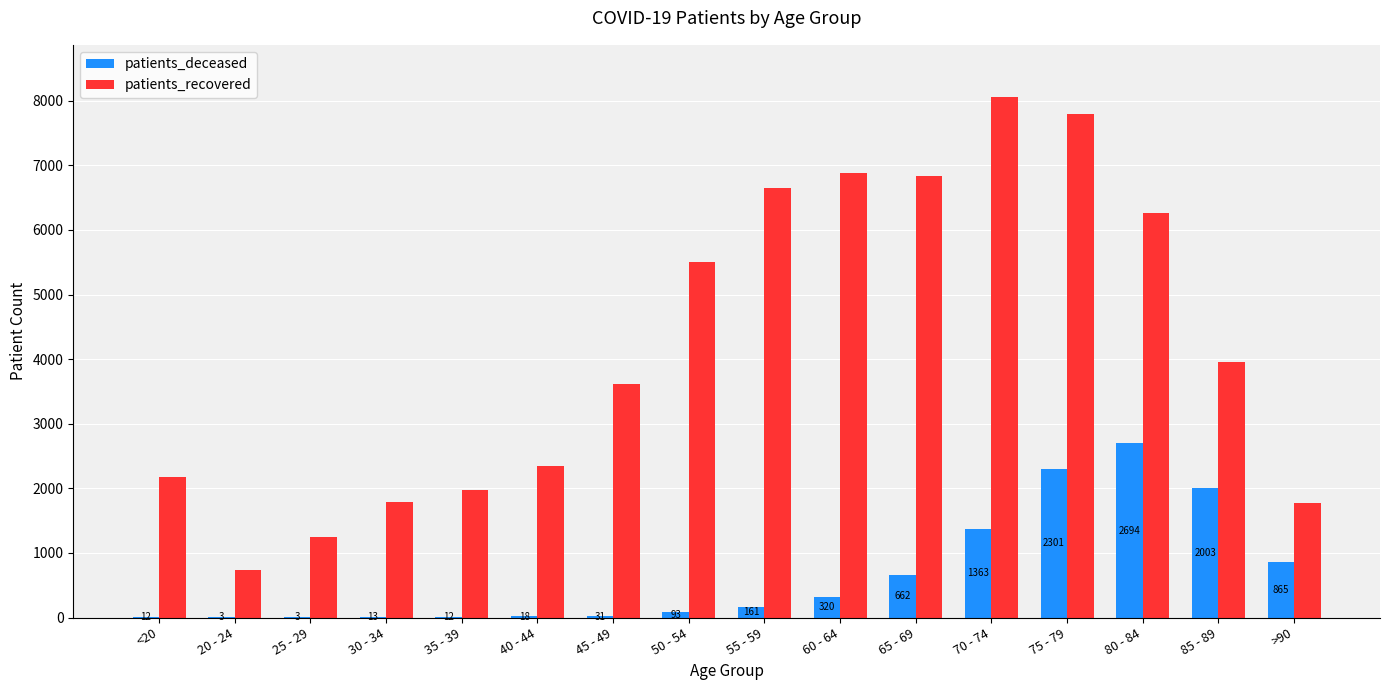

How many groups of bars are there?

16